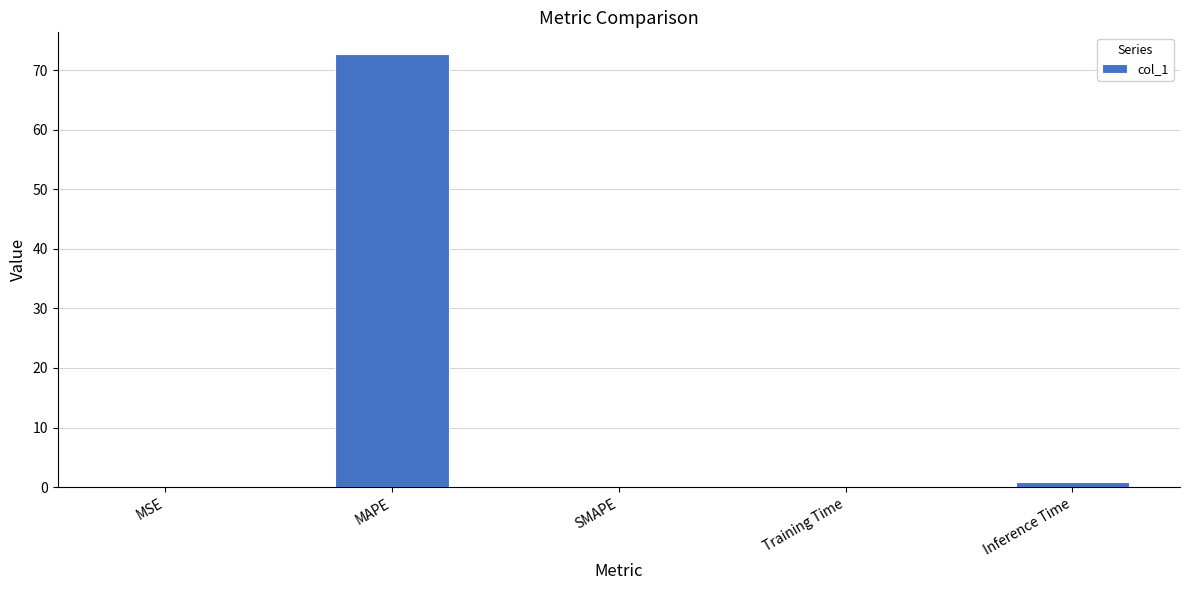

Which category has the highest value across all series?

MAPE